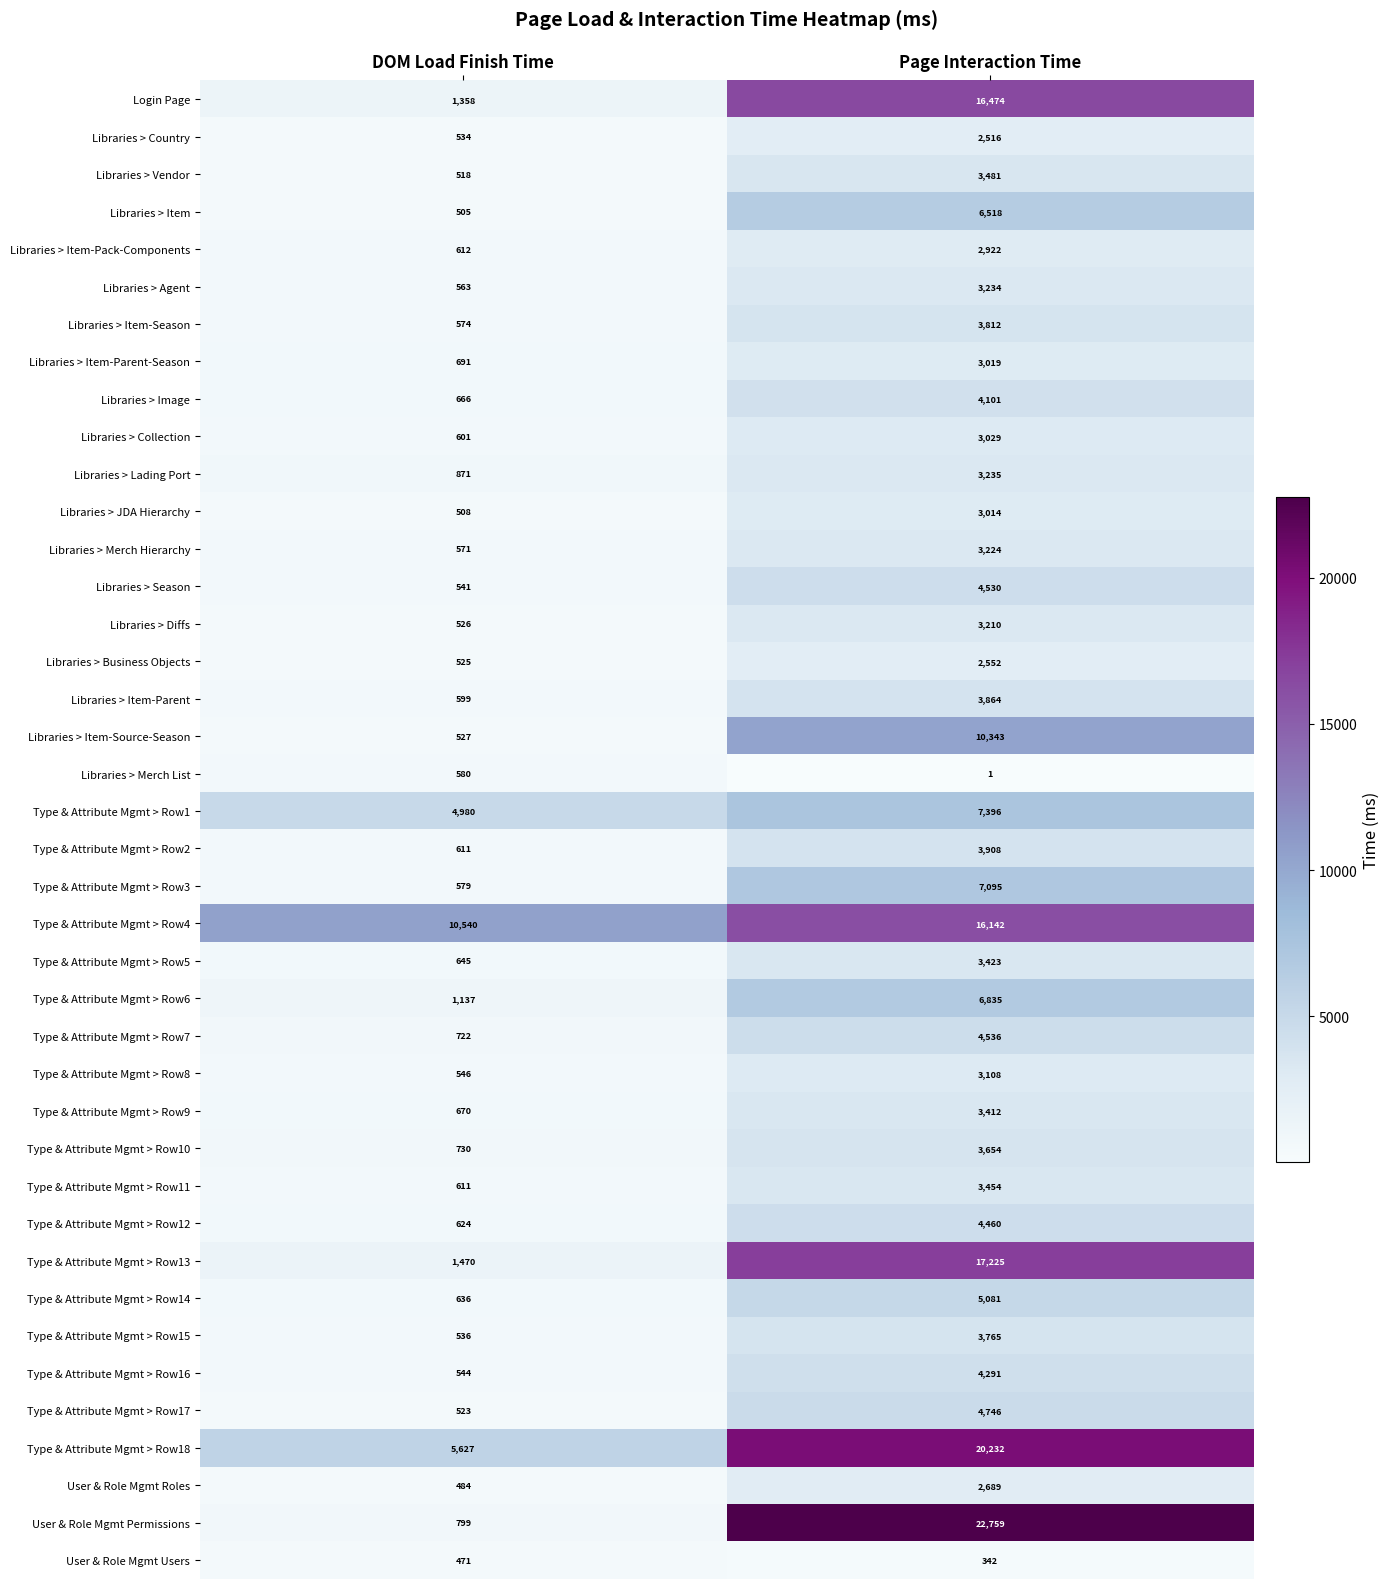

At Page Interaction Time, list the series in order from smallest to largest.

Libraries > Merch List, User & Role Mgmt Users, Libraries > Country, Libraries > Business Objects, User & Role Mgmt Roles, Libraries > Item-Pack-Components, Libraries > JDA Hierarchy, Libraries > Item-Parent-Season, Libraries > Collection, Type & Attribute Mgmt > Row8, Libraries > Diffs, Libraries > Merch Hierarchy, Libraries > Agent, Libraries > Lading Port, Type & Attribute Mgmt > Row9, Type & Attribute Mgmt > Row5, Type & Attribute Mgmt > Row11, Libraries > Vendor, Type & Attribute Mgmt > Row10, Type & Attribute Mgmt > Row15, Libraries > Item-Season, Libraries > Item-Parent, Type & Attribute Mgmt > Row2, Libraries > Image, Type & Attribute Mgmt > Row16, Type & Attribute Mgmt > Row12, Libraries > Season, Type & Attribute Mgmt > Row7, Type & Attribute Mgmt > Row17, Type & Attribute Mgmt > Row14, Libraries > Item, Type & Attribute Mgmt > Row6, Type & Attribute Mgmt > Row3, Type & Attribute Mgmt > Row1, Libraries > Item-Source-Season, Type & Attribute Mgmt > Row4, Login Page, Type & Attribute Mgmt > Row13, Type & Attribute Mgmt > Row18, User & Role Mgmt Permissions